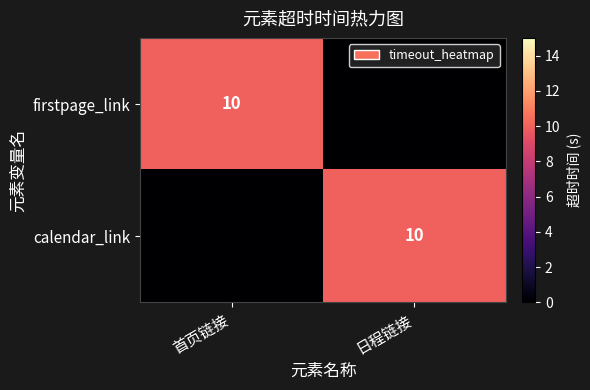

At which category is the sum across all series the highest?

首页链接